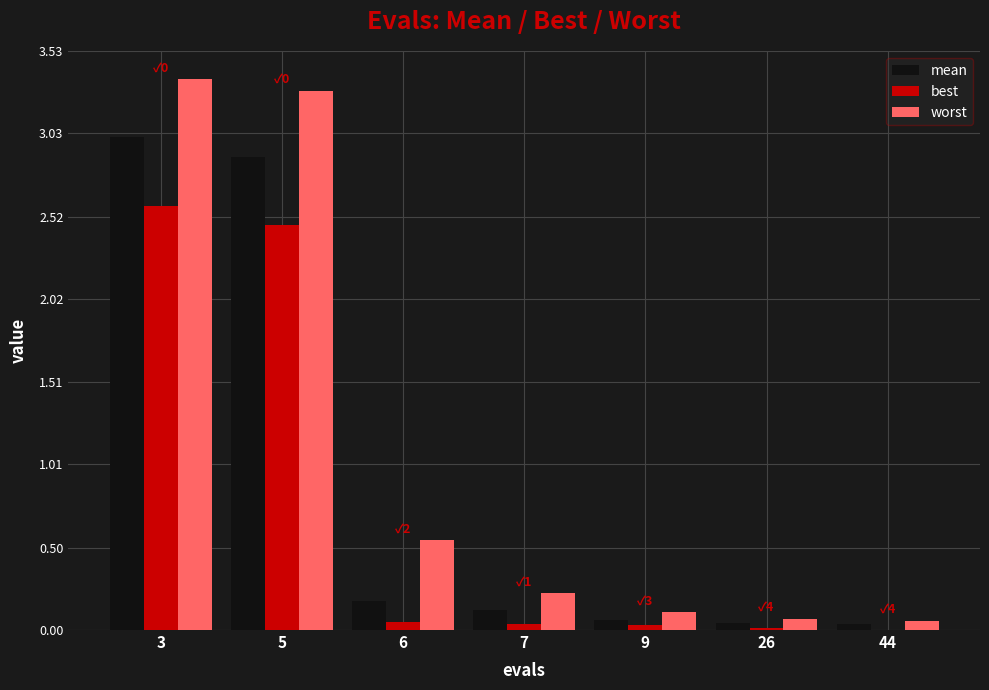

Is the value of worst at 7 greater than the value of best at 26?

Yes